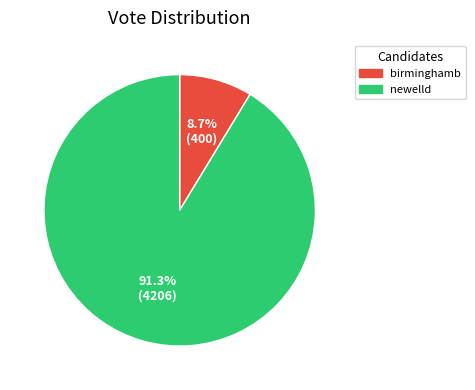

To the nearest percent, what is the combined percentage of newelld and birminghamb?

100%